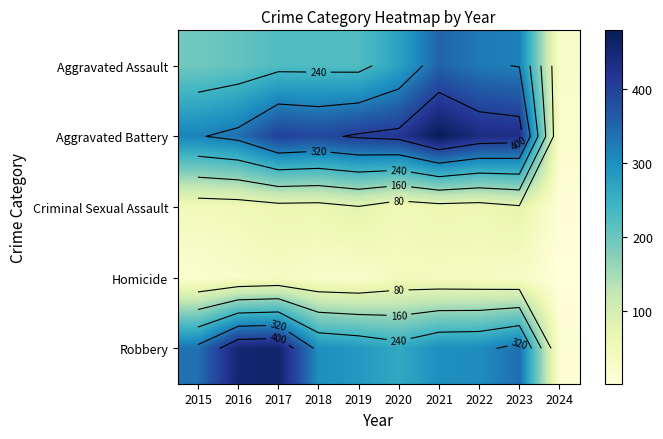

How many data points does each series have?

10